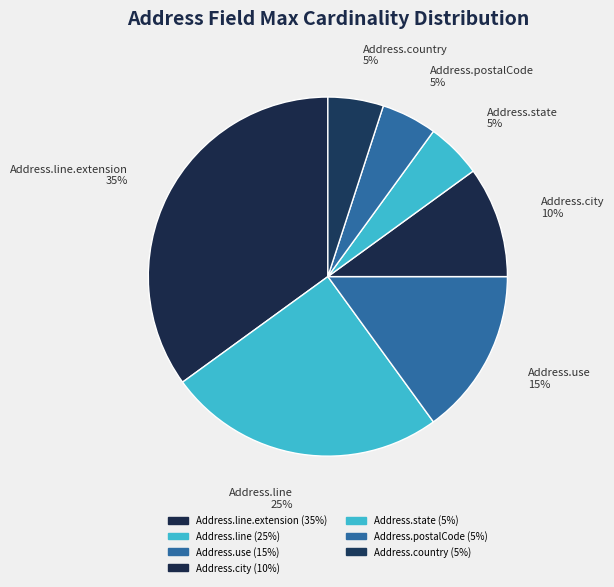

Does any single category account for the majority?

No